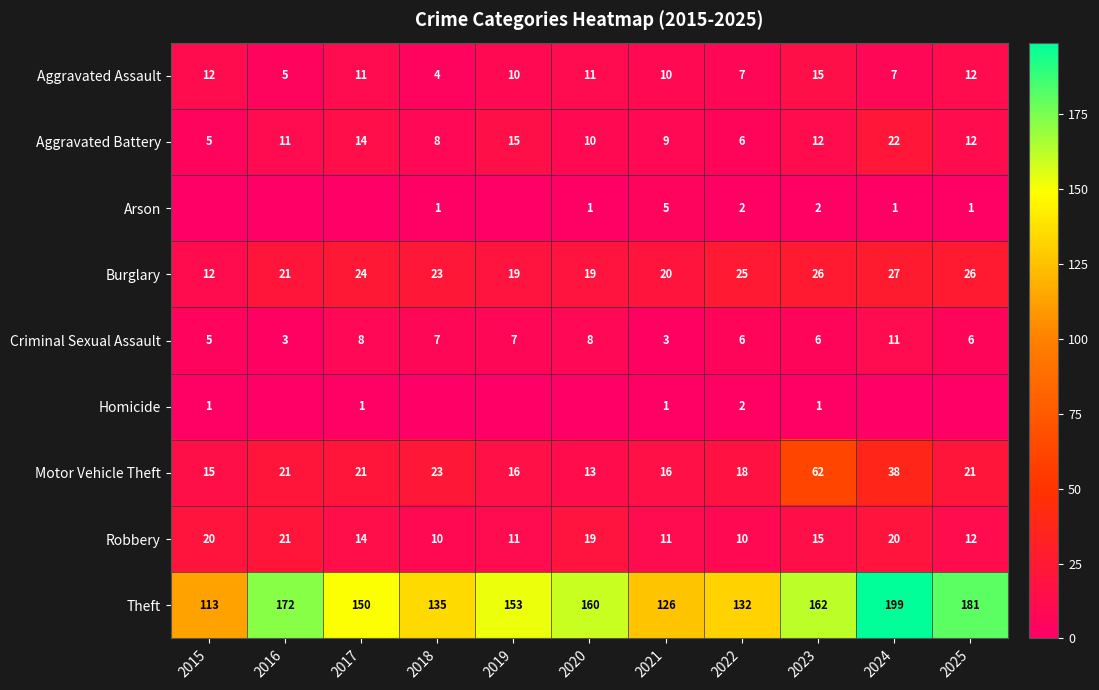

What is the sum of the Robbery values at 2022 and 2017?

24